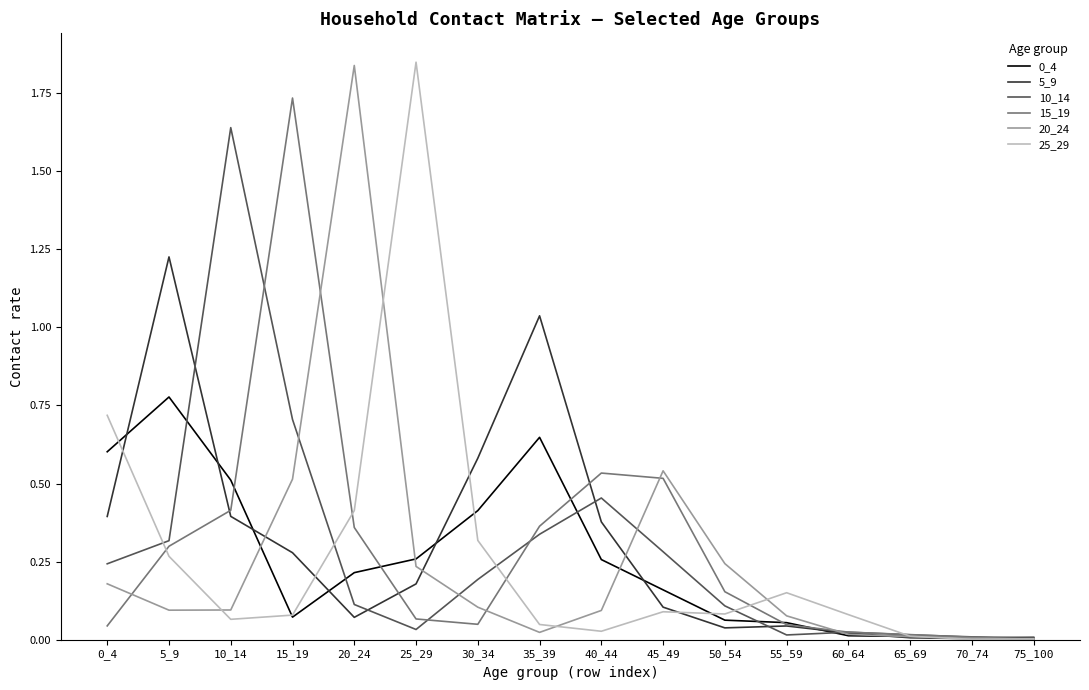

The value of 25_29 at 55_59 is 0.2. True or false?

True